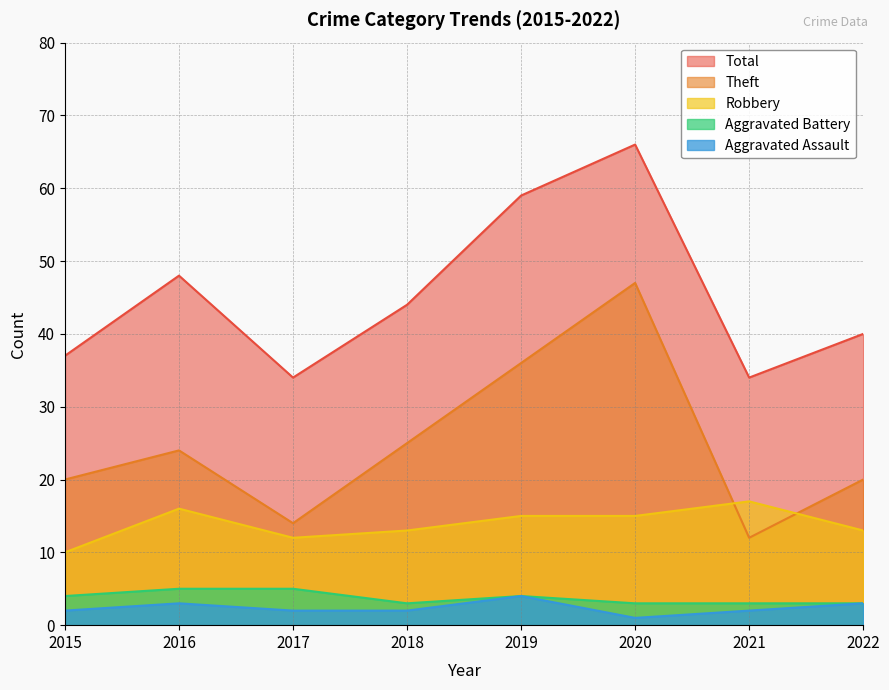

How many interior local peaks does the Aggravated Assault series have?

2